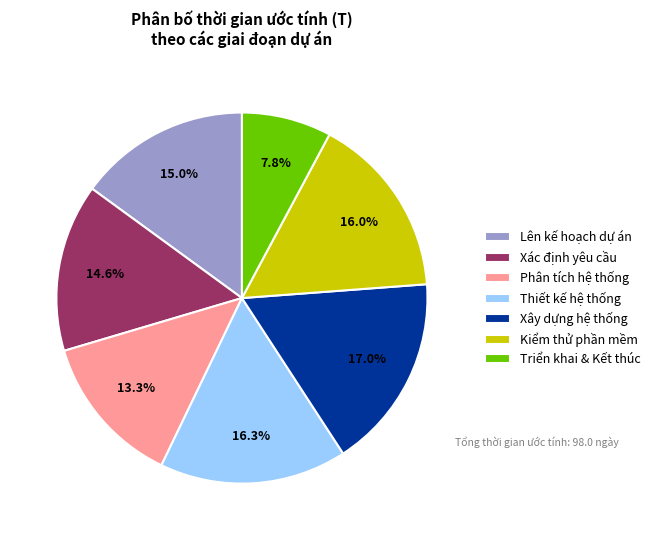

To the nearest percent, what is the difference between the largest and smallest slice percentages?

9%